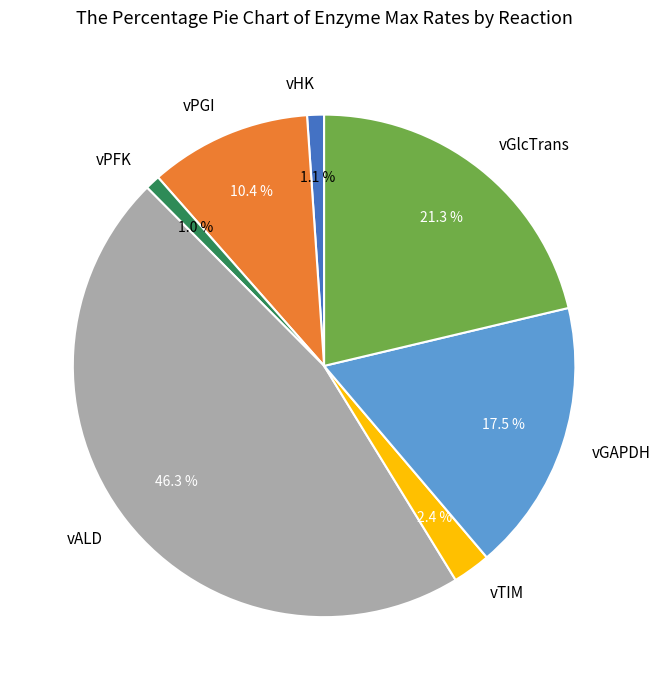

To the nearest percent, what is the average slice percentage?

14%